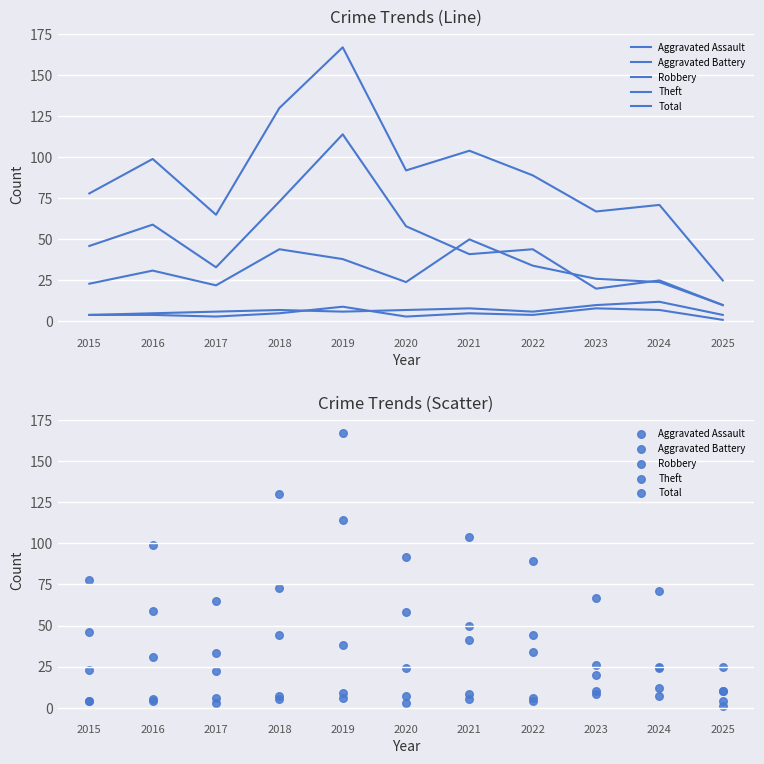

What are all the series names shown in the legend?

Aggravated Assault, Aggravated Battery, Robbery, Theft, Total